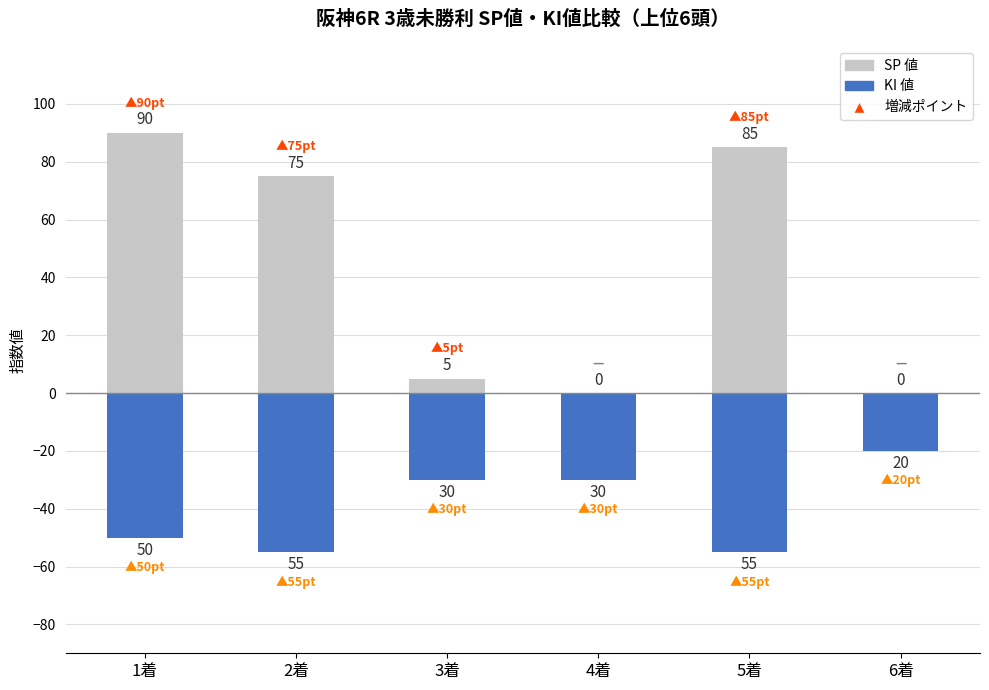

How many categories are shown in the chart?

6